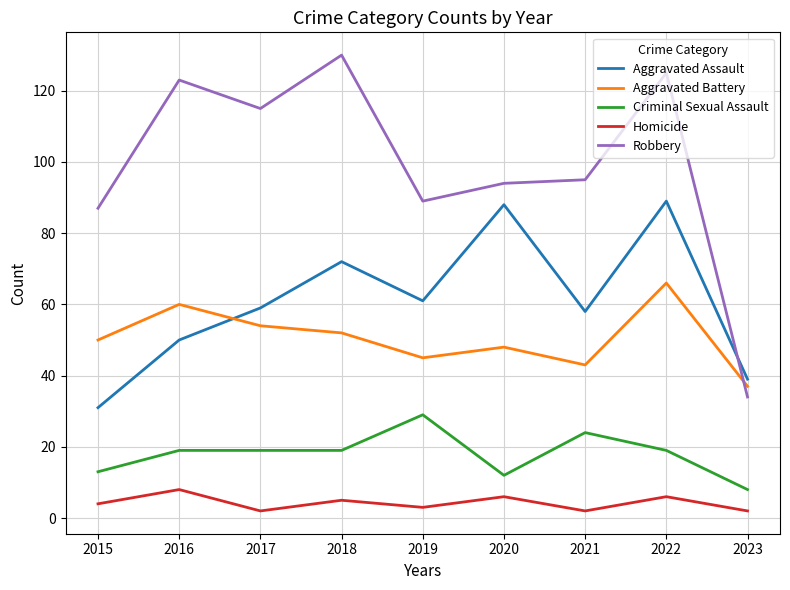

What is the difference between the maximum and minimum values in the Homicide series?

6